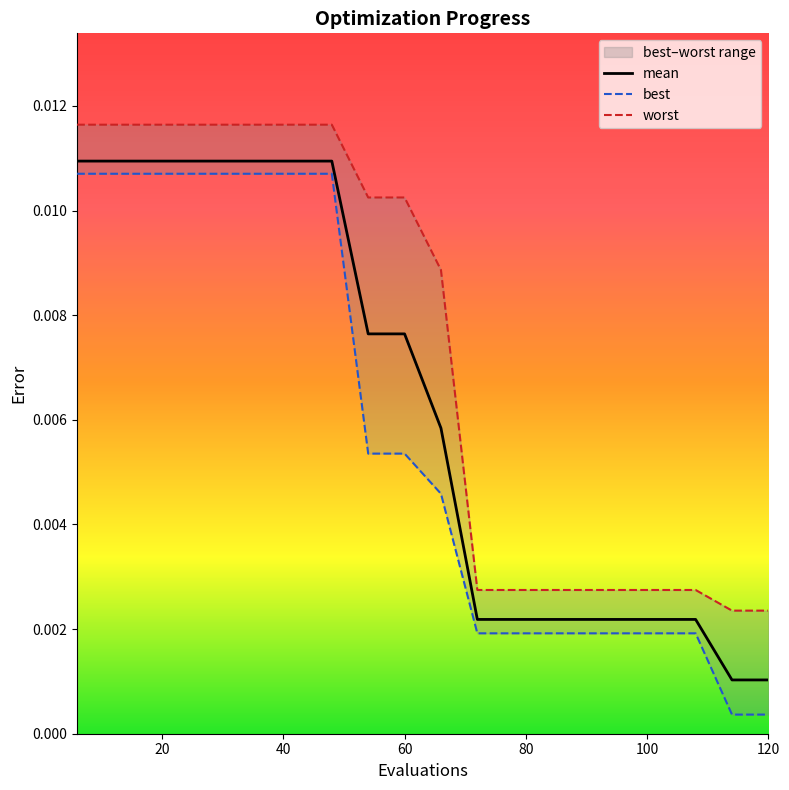

The value of best at 114 is 0.0. True or false?

False